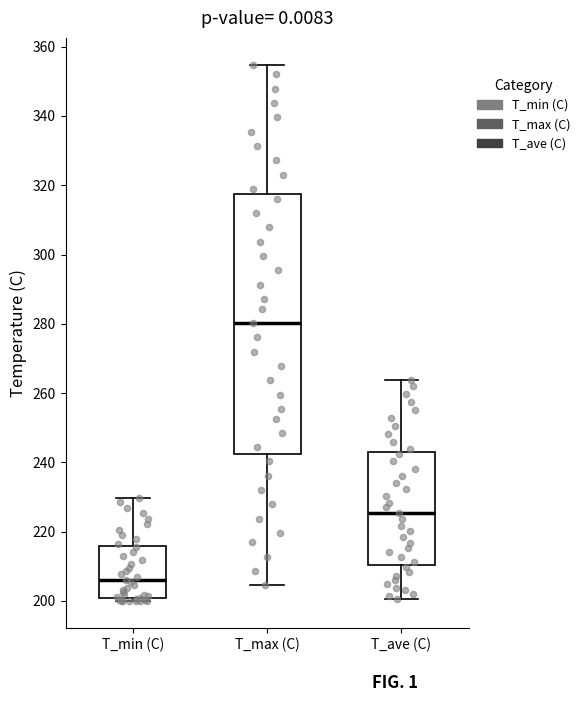

Reading left to right, transcribe this box plot: for each box, give where its median line is, the range the box spans, and where its two whiskers end, as read against the y-axis. The values are not printed on the chart, so give them approximately, as read against the axis.

T_min (C): median 206, box 200 to 216, whiskers 200 (just below the box's lower edge) to 230
T_max (C): median 280, box 242 to 318, whiskers 204 to 354
T_ave (C): median 226, box 210 to 244, whiskers 200 to 264